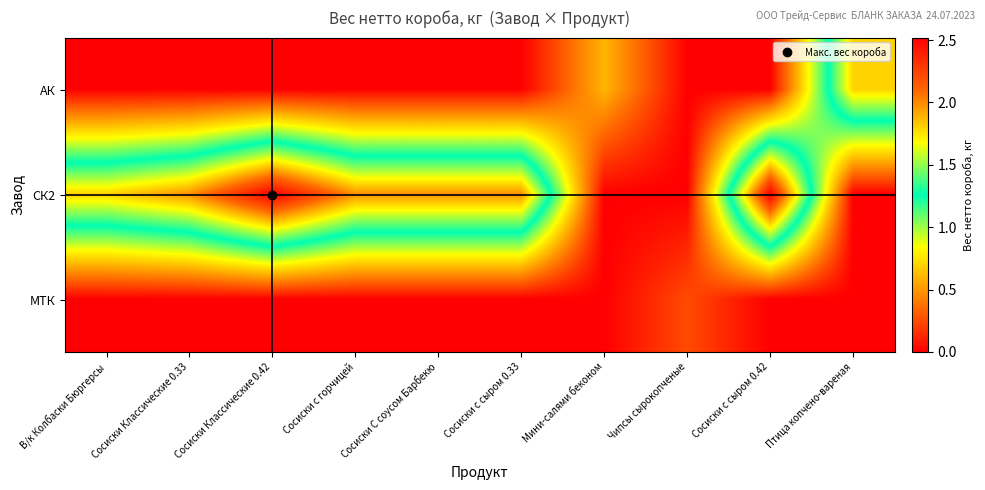

Rank the series at Сосиски Классические 0.42 from lowest to highest value.

АК, МТК, СК2